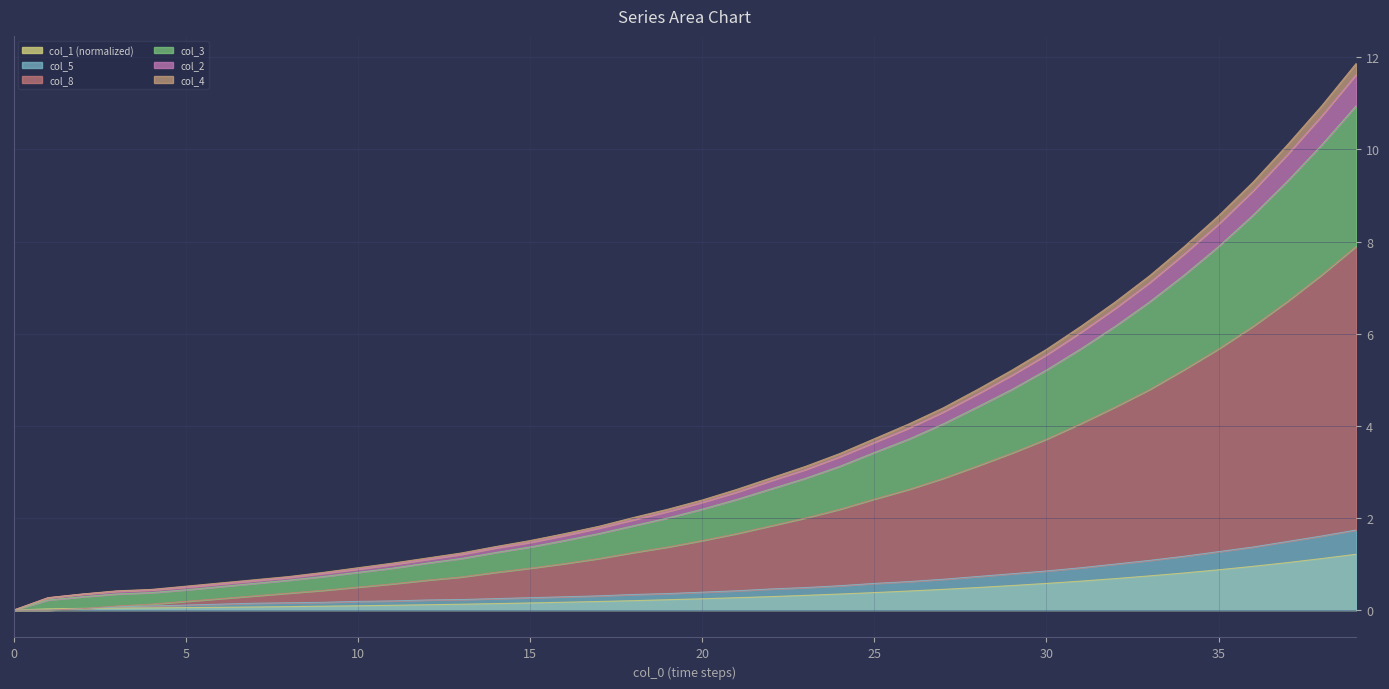

The col_5 series shows 1.1 at 0. True or false?

False